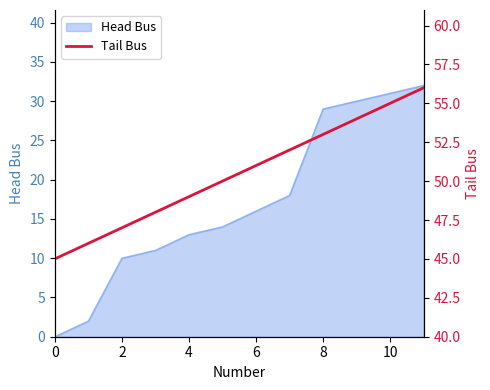

Which has a higher value, 10 or 0?

10